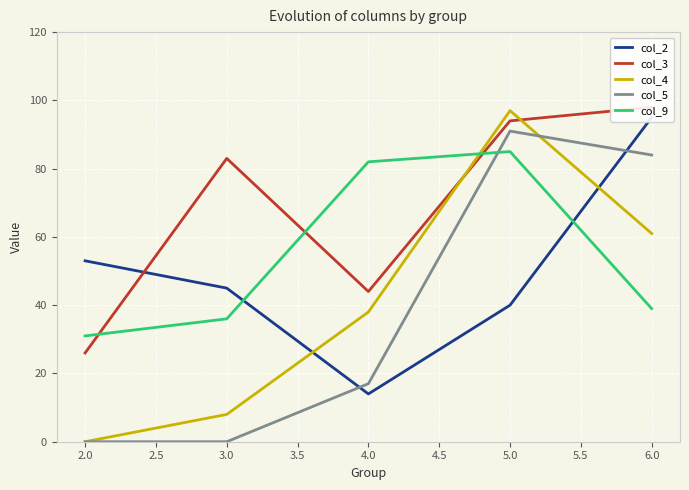

What is the highest value of the col_5 series?

91